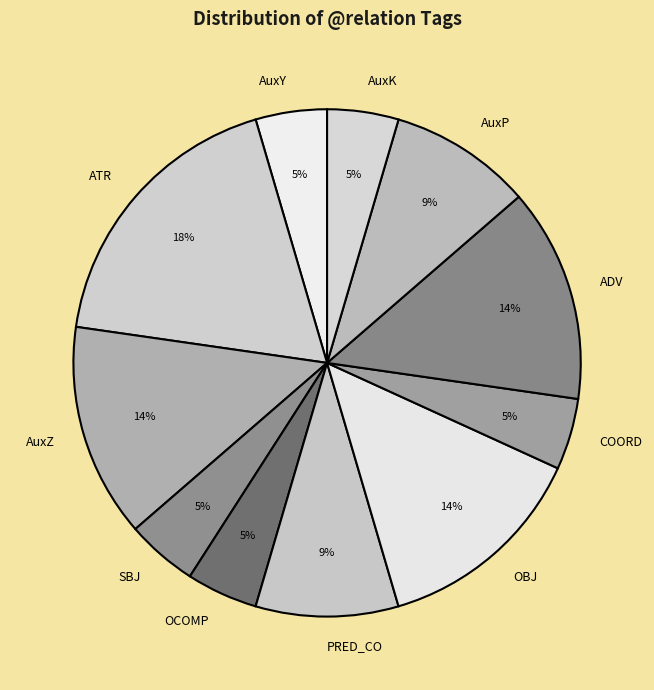

Is ADV the majority of the pie?

No